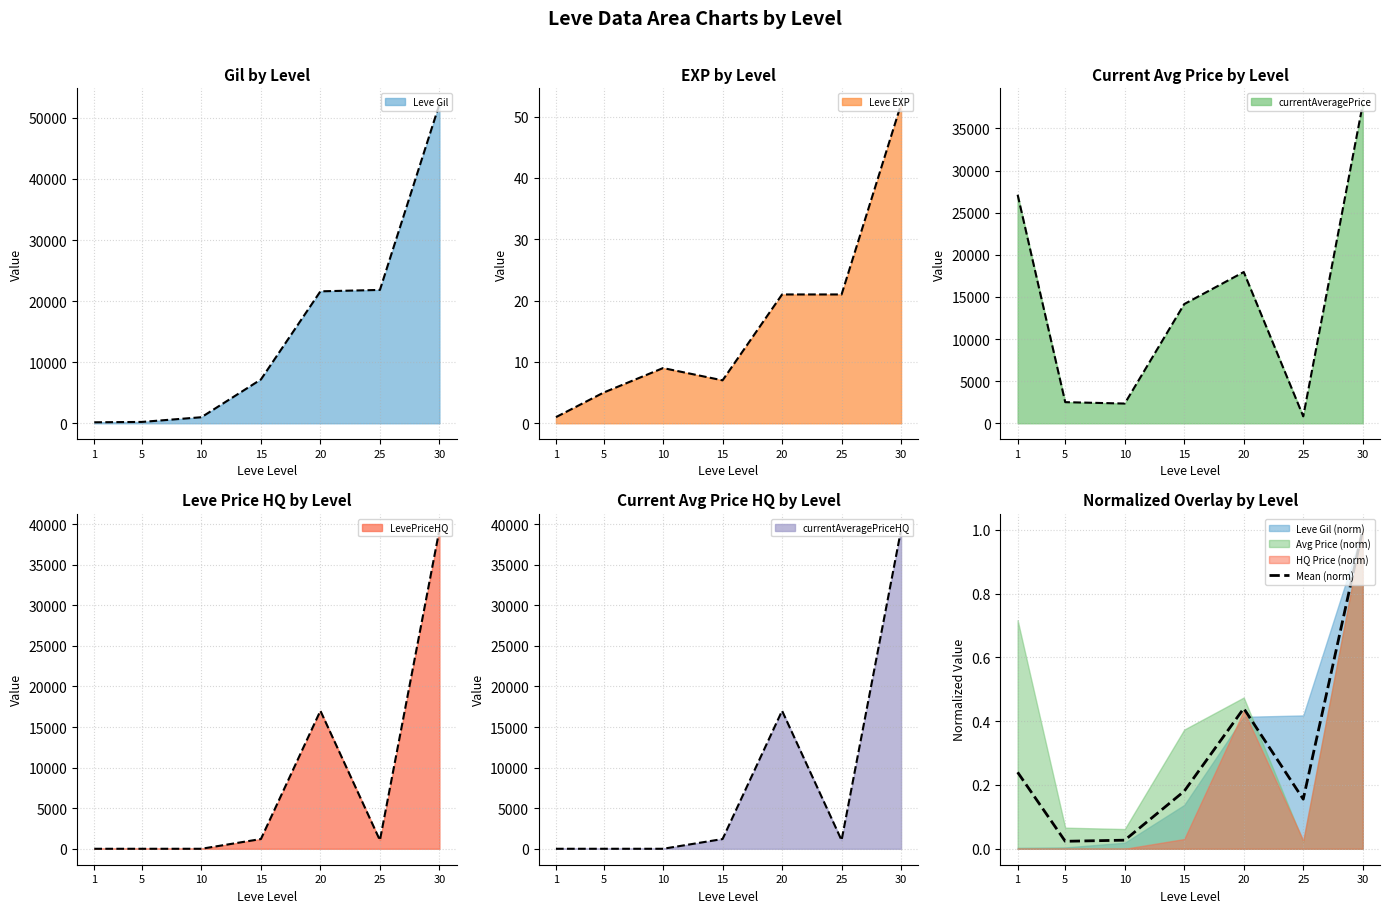

List the labels in order of value, smallest first.

5, 10, 25, 15, 1, 20, 30